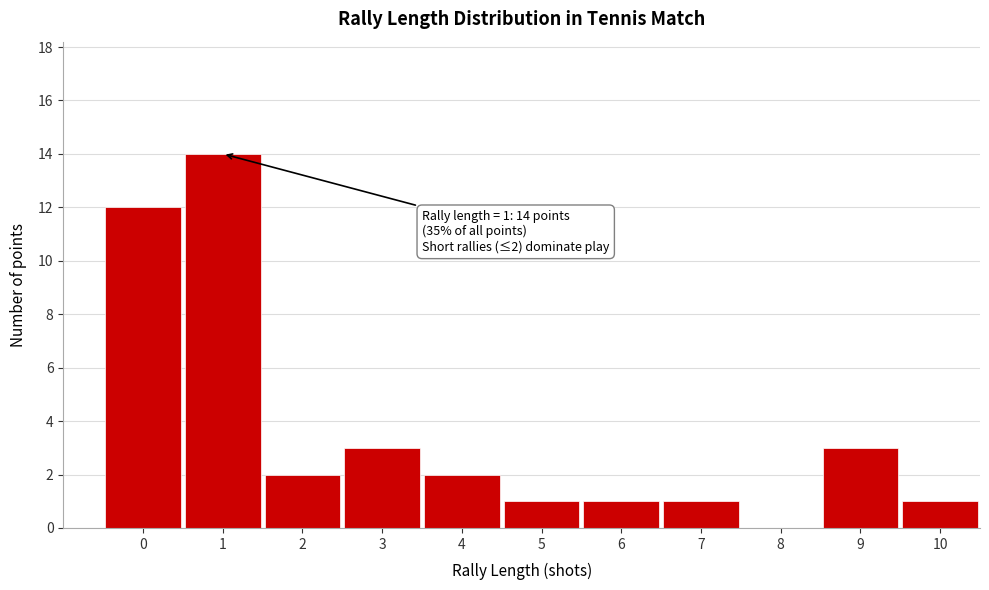

Reading right to left, what are all the values shown in this chart?

10=1	9=3	8=0	7=1	6=1	5=1	4=2	3=3	2=2	1=14	0=12